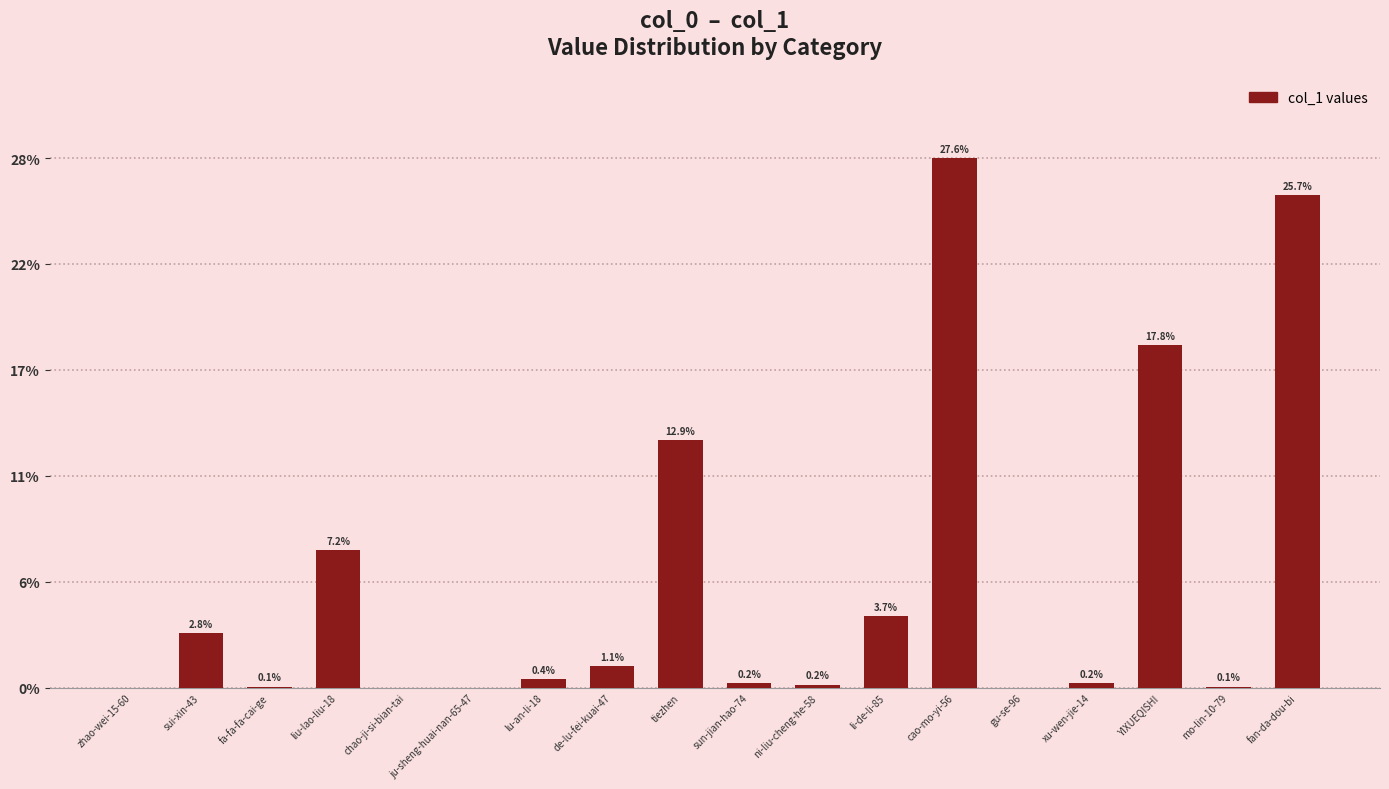

Are the bars horizontal?

No